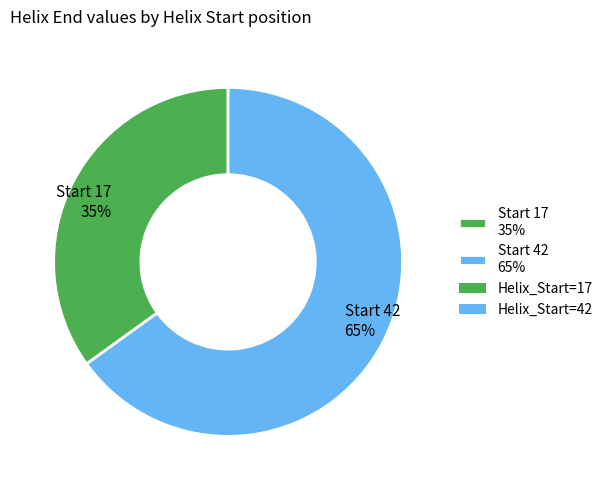

Rank the categories by value from lowest to highest.

Start 17 35%, Start 42 65%